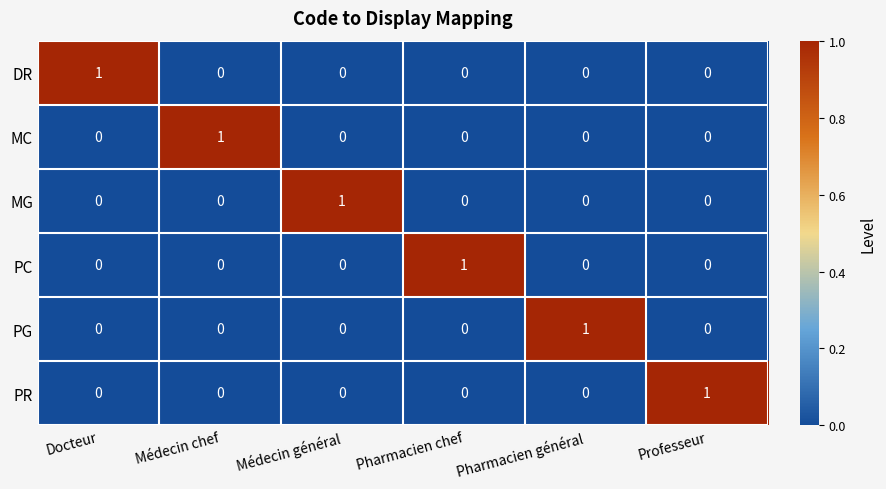

How many MG values are between 0 and 1?

6